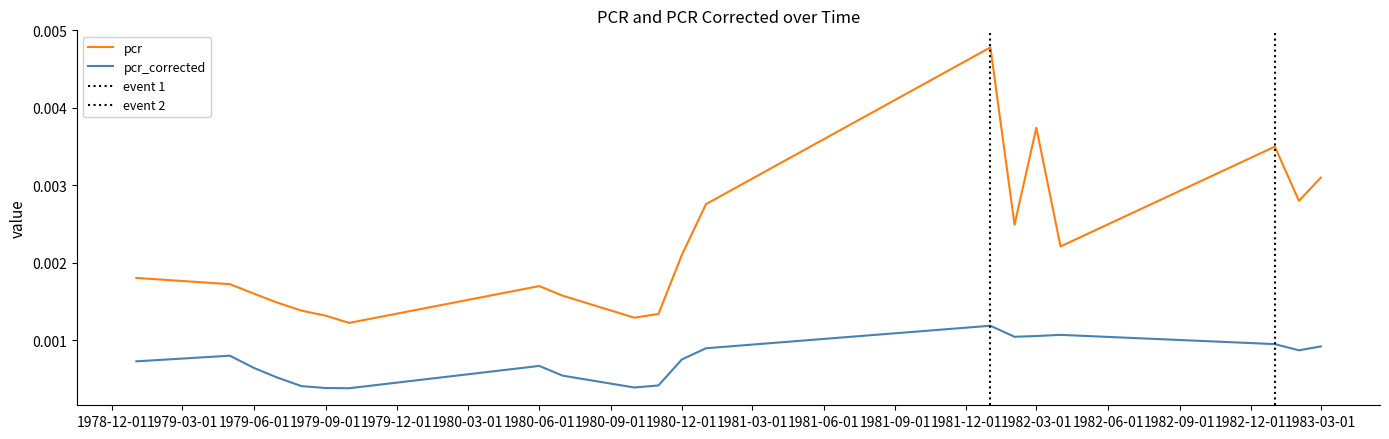

Where is pcr nearest to the value 0?

1979-10-01